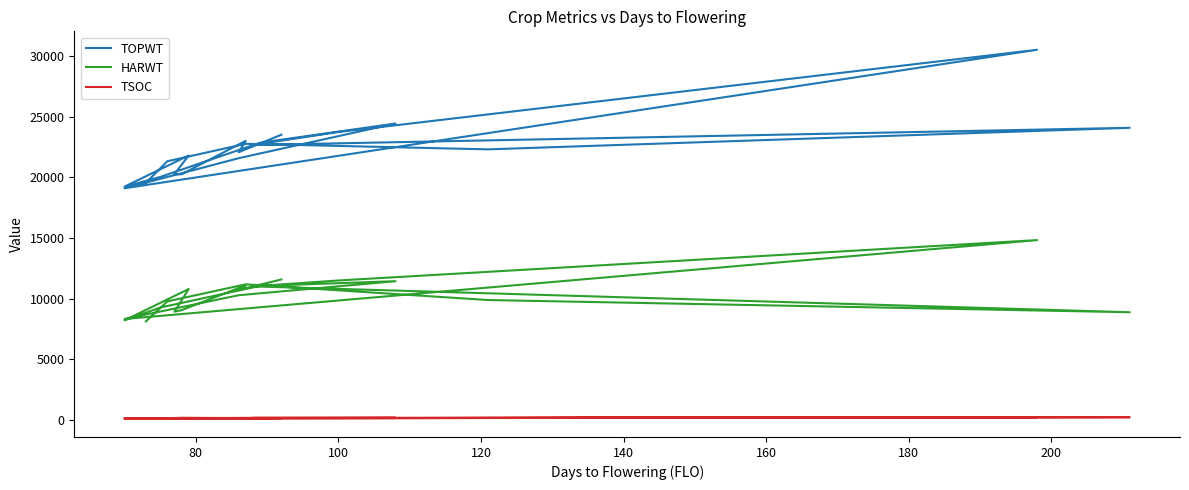

Reading left to right, what are all the values shown in this chart?

TOPWT: 19554	21340	22778	22320	24099	22680	23752	30541	19107	21589	24453	22866	20040	19245	21810	20282	20259	23028	22081	23528
HARWT: 8120	9769	11178	9881	8874	11010	11496	14828	8317	10277	11436	11048	9260	8205	10791	8923	9045	11099	10723	11578
TSOC: 108	106	121	145	206	147	136	208	99	138	161	160	118	106	109	144	161	132	109	130